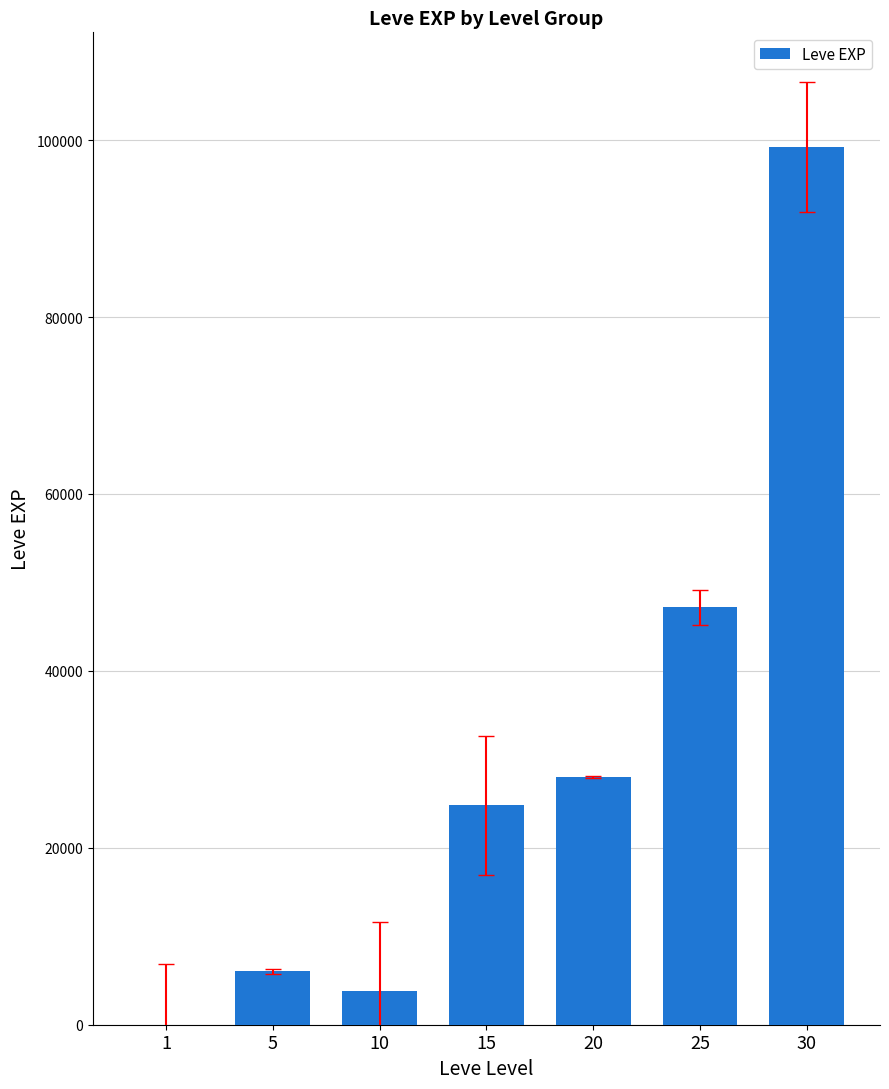

Is it true that the value at 30 is 99220?

True